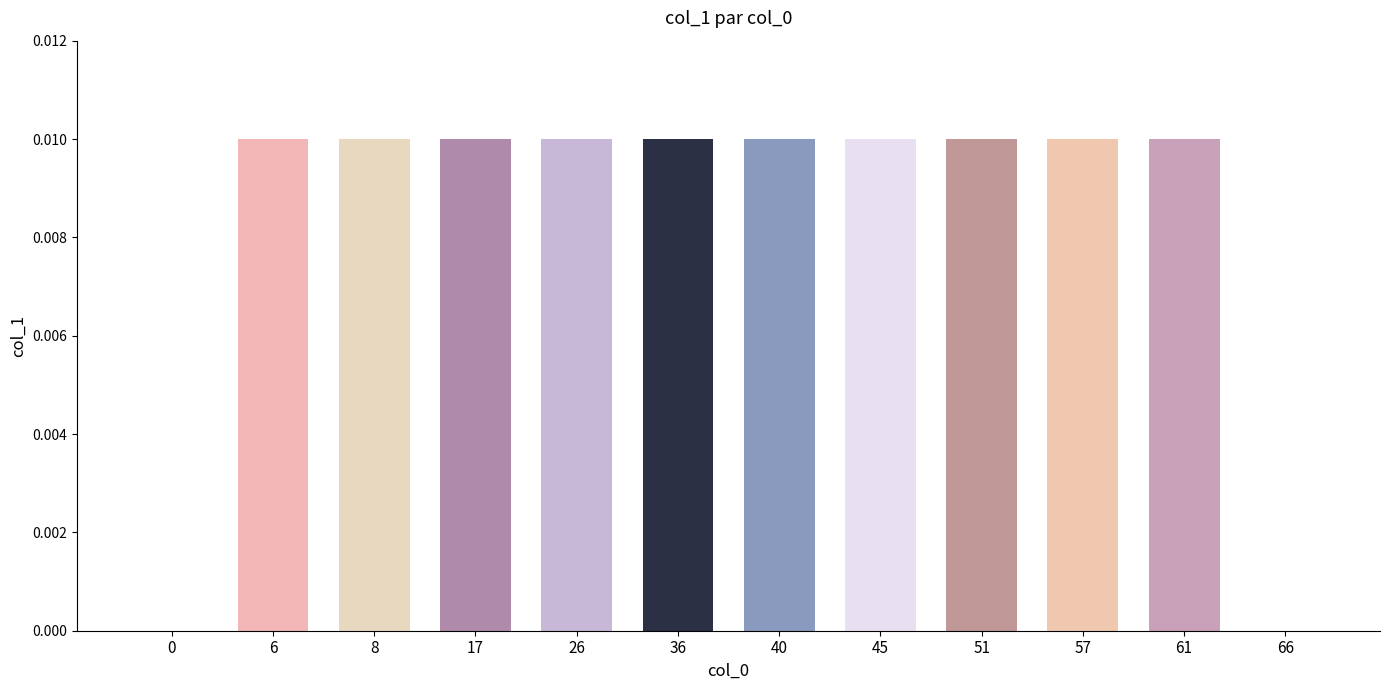

How many series are shown in this chart?

1